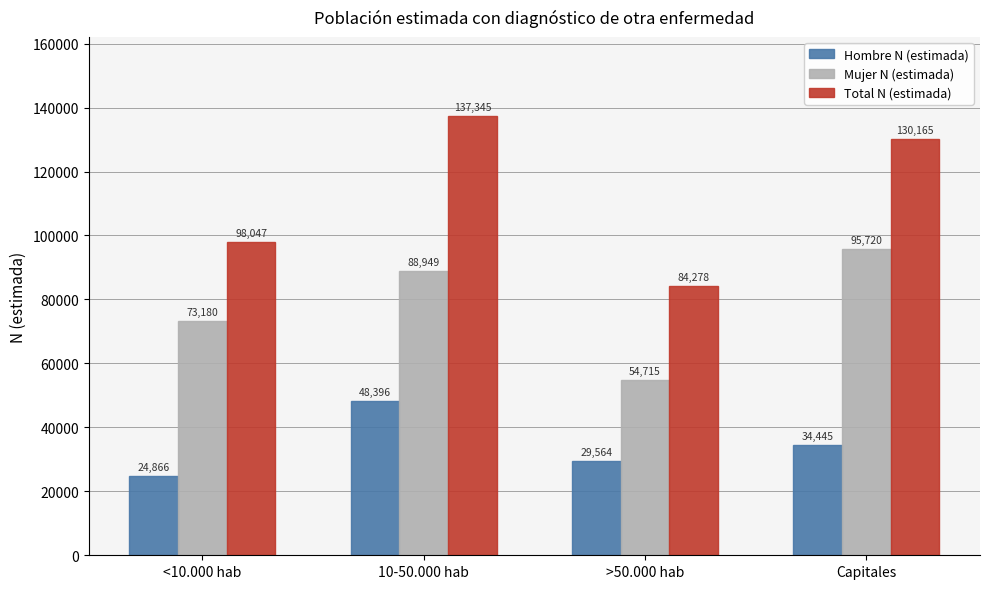

Which series has the widest spread of values?

Total N (estimada)